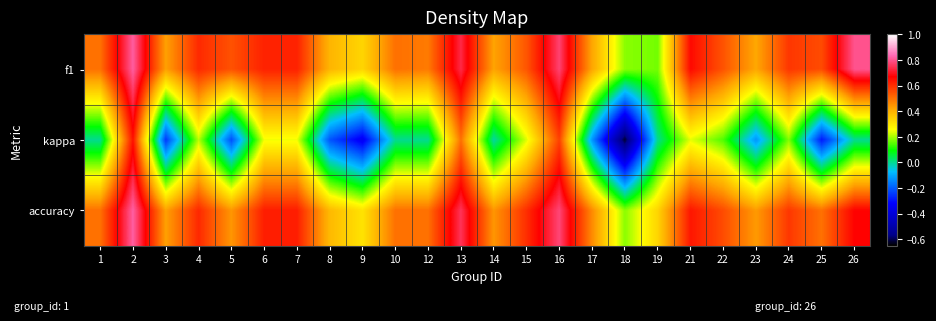

Which label corresponds to the smallest value in the chart?

18